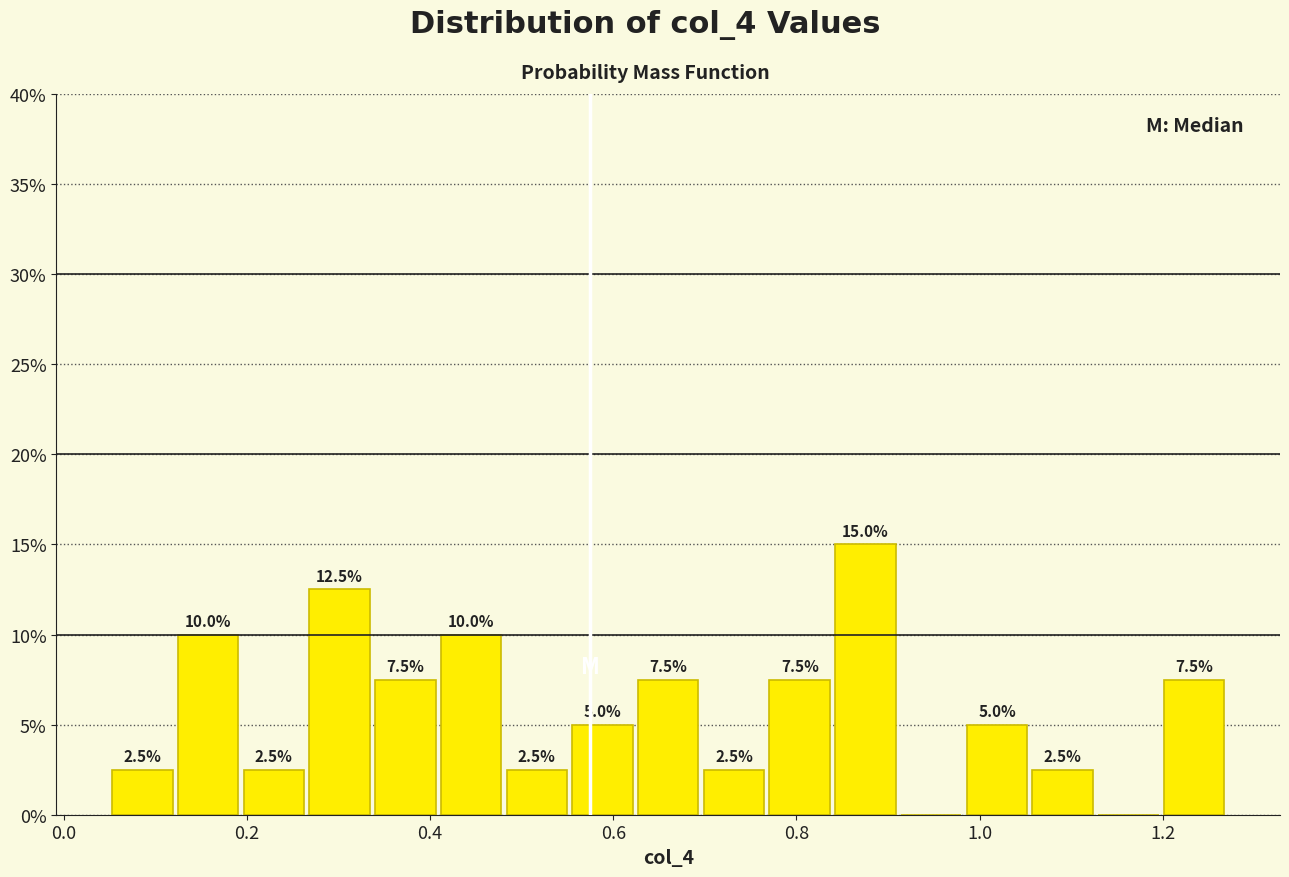

Read against the x-axis, roughly where is the centre of the tallest bar?

0.88